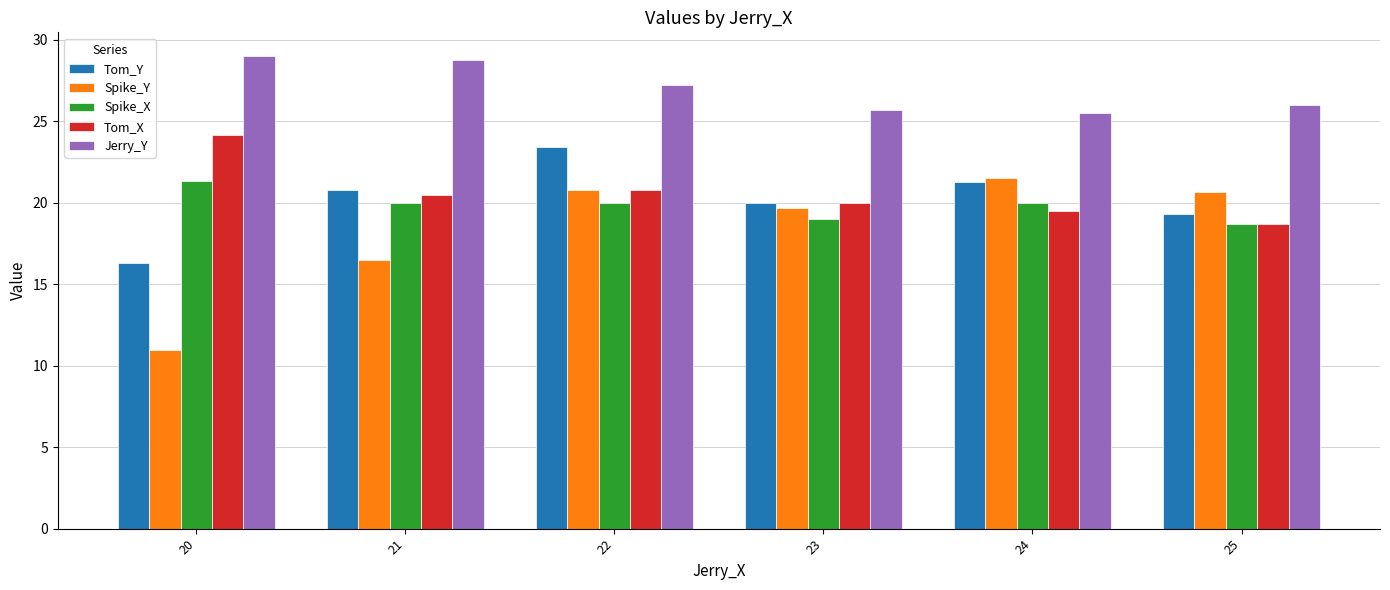

Which series has the widest spread of values?

Spike_Y